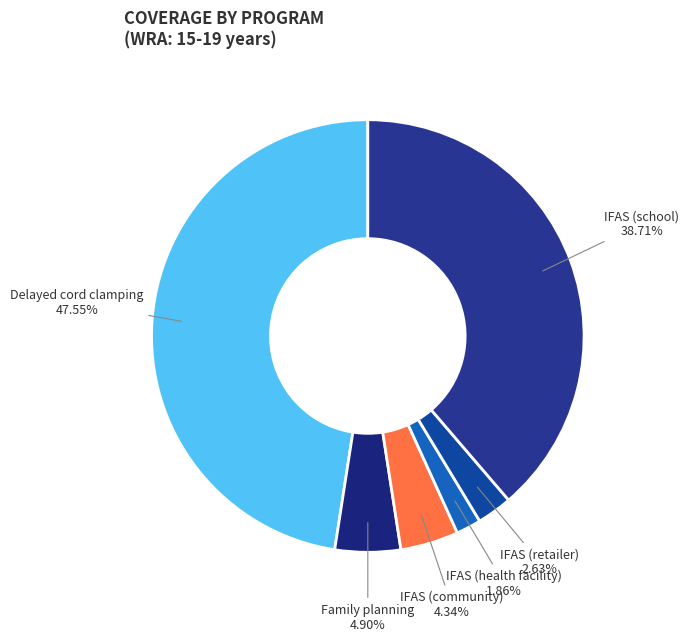

How many segments does this pie chart have?

6